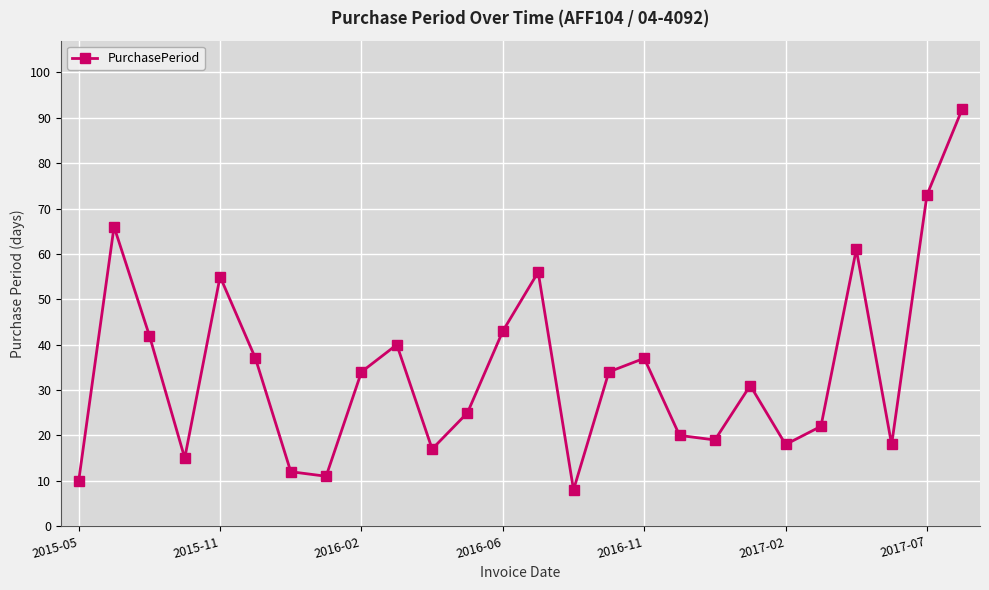

What is the maximum value shown in the chart?

92